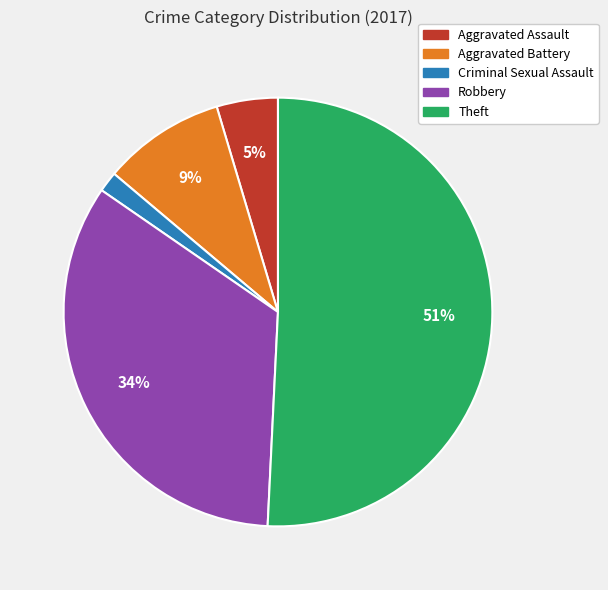

Does any single category account for the majority?

Yes